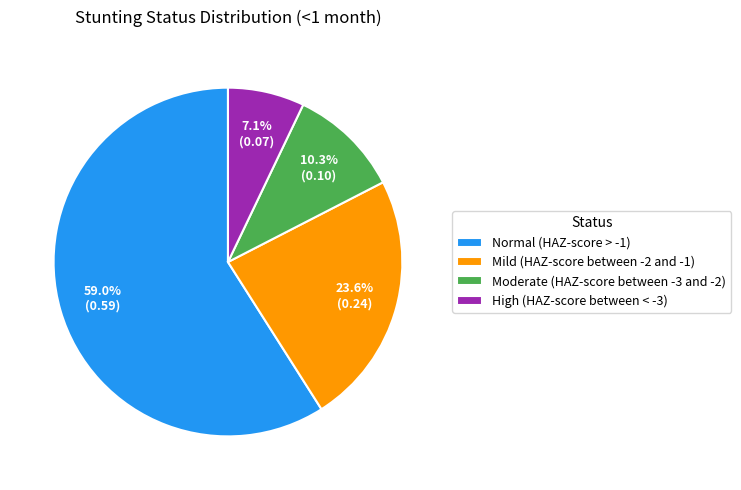

The Moderate (HAZ-score between -3 and -2) slice represents 16% of the pie. True or false?

False